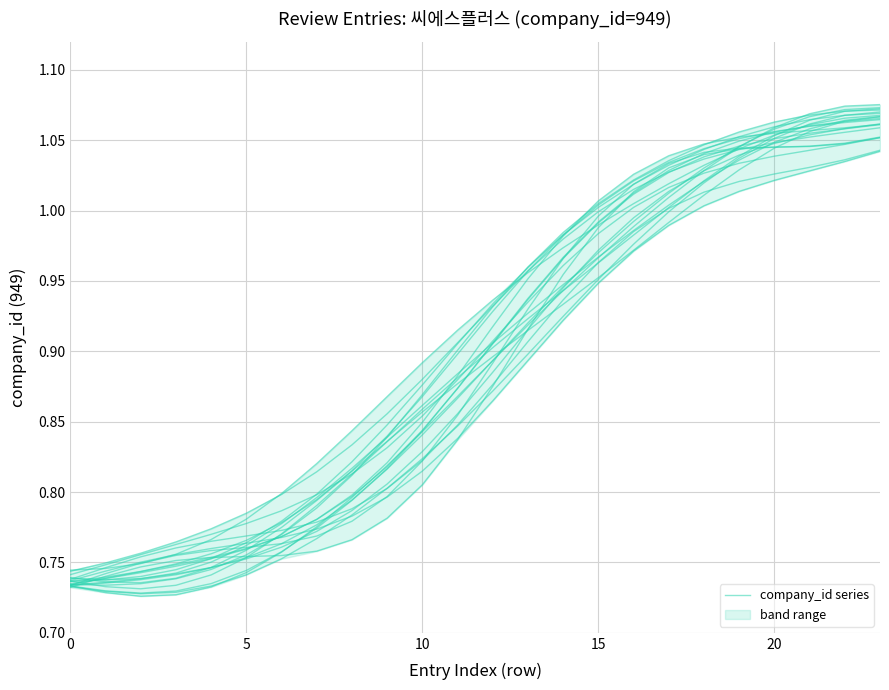

True or false: the data has more than 1 interior local peaks.

False